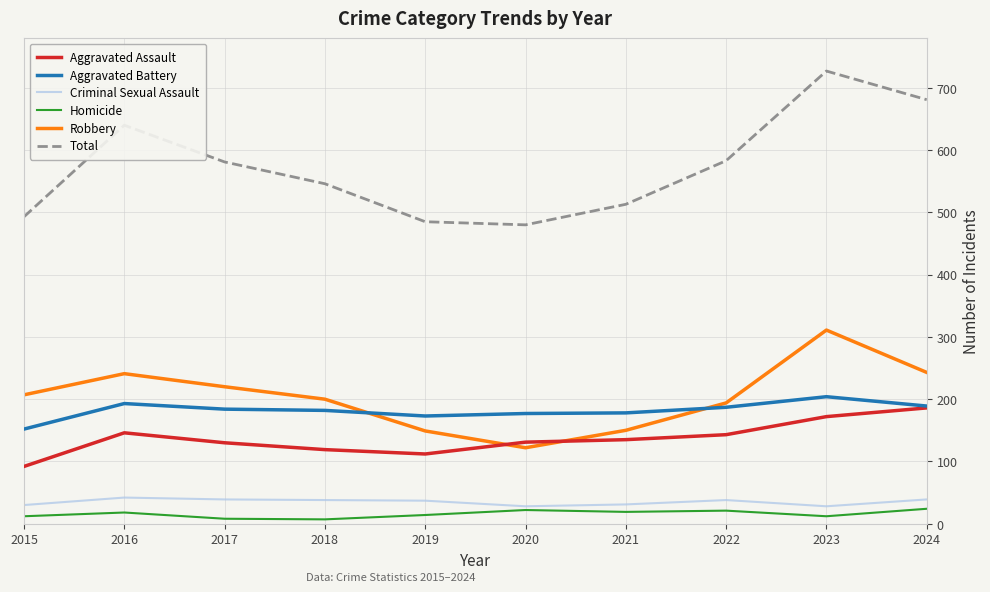

Is the value of Total at 2023 greater than the value of Aggravated Battery at 2020?

Yes